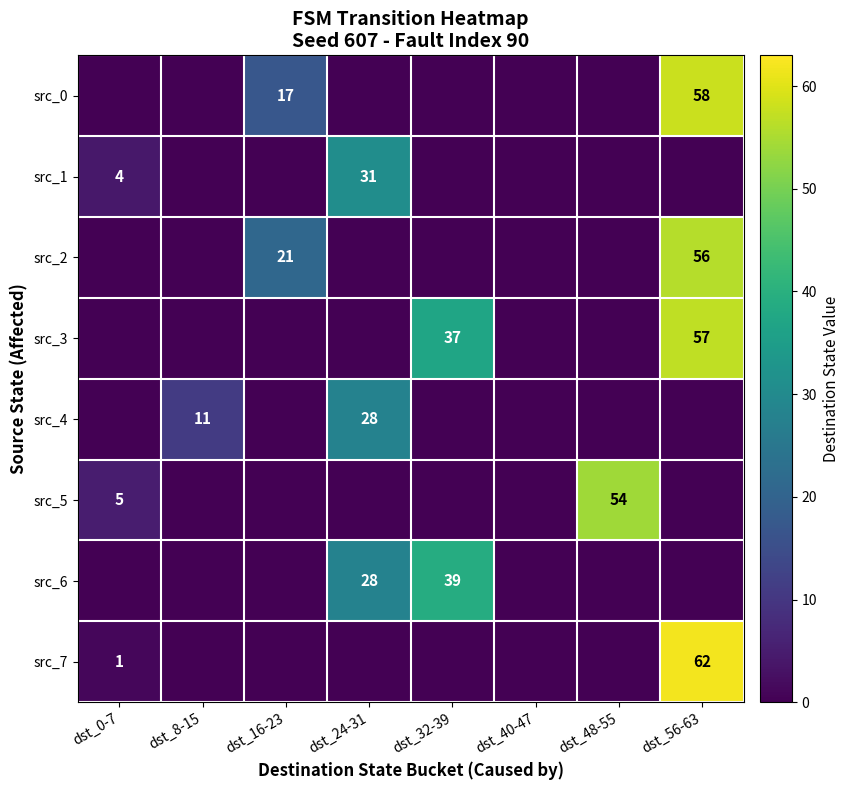

True or false: src_2 has a value of 21 at dst_16-23.

True